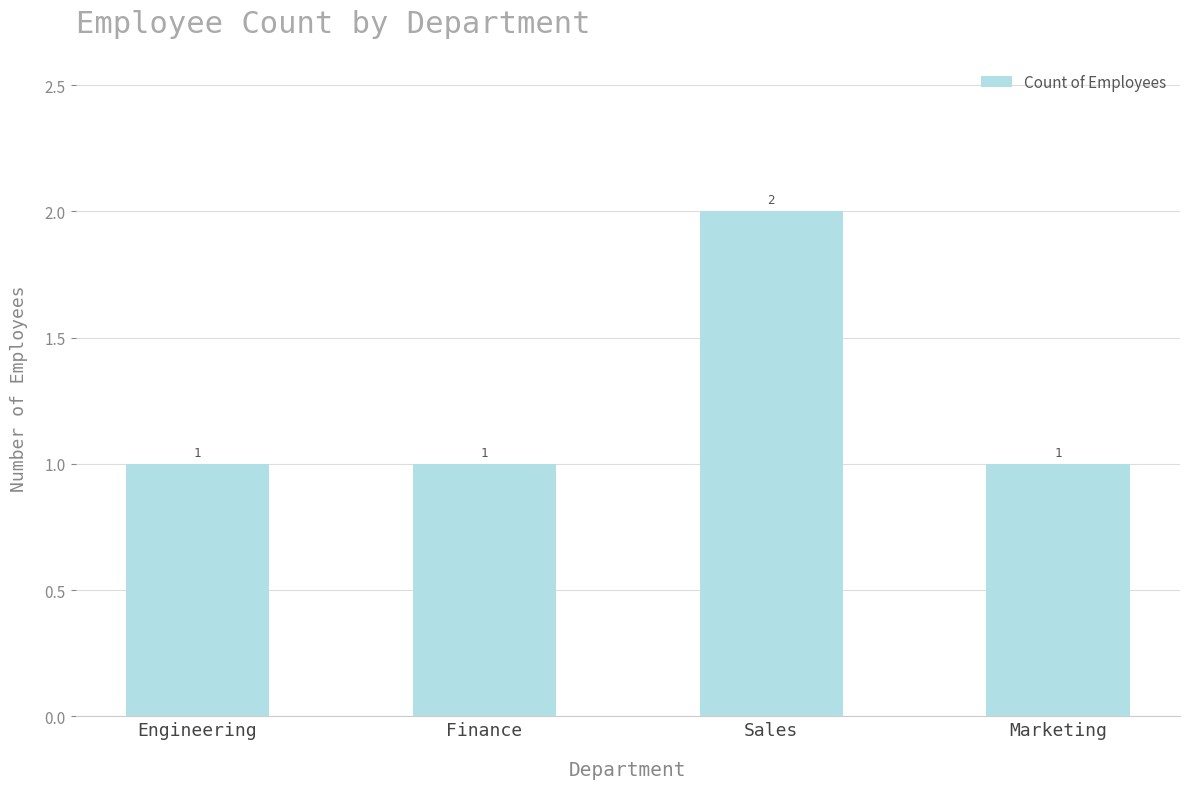

The value at Marketing is 2. True or false?

False